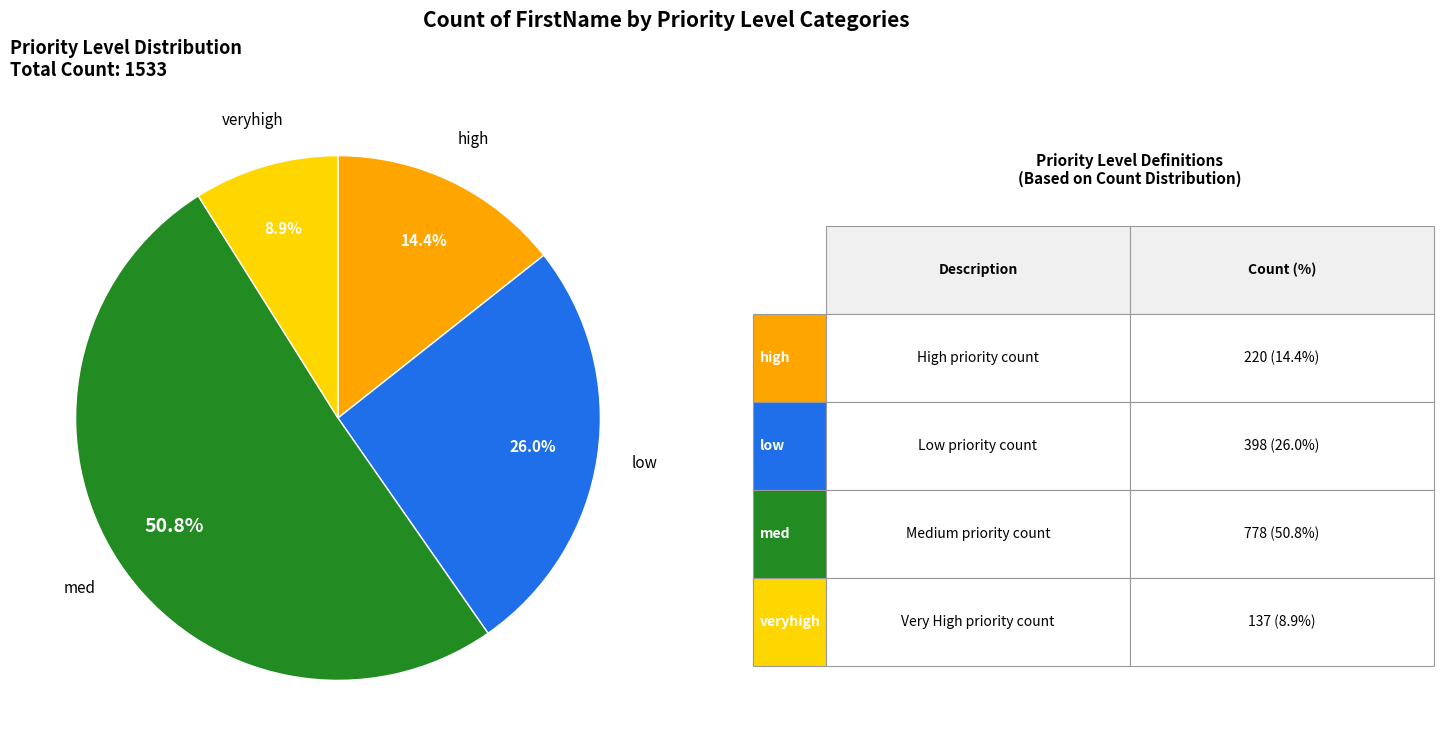

Is there a majority slice in this chart?

Yes